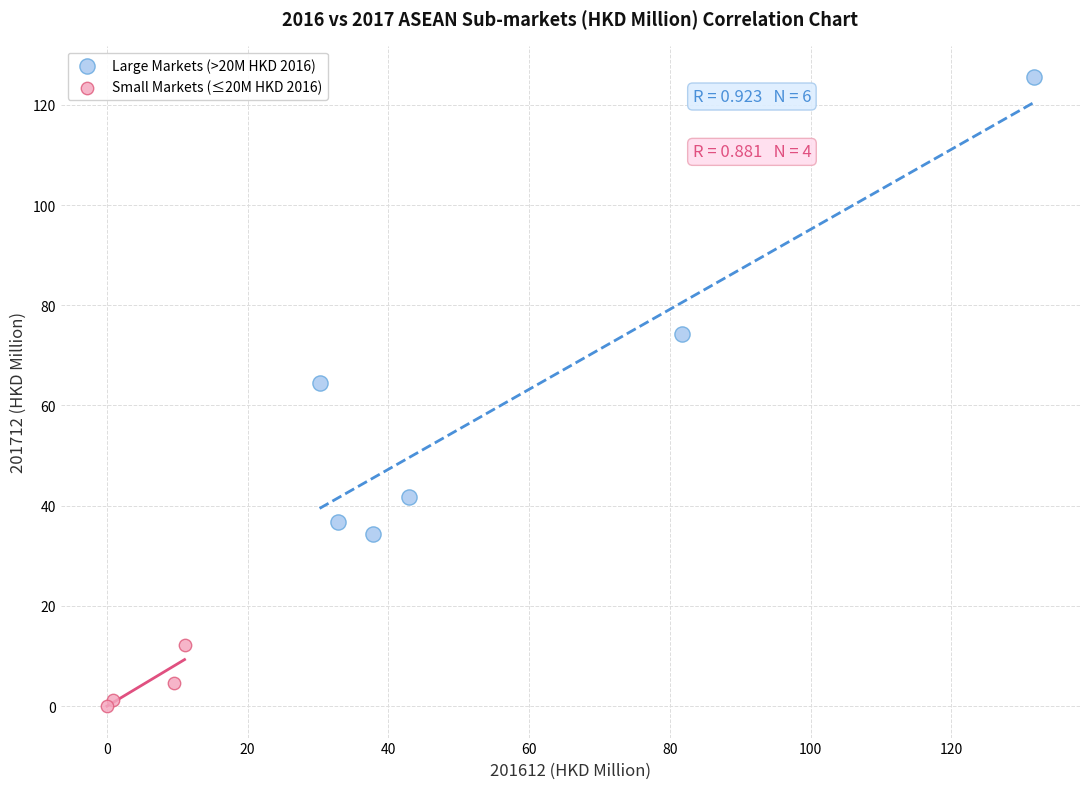

What are all the series names shown in the legend?

Large Markets (>20M HKD 2016), Small Markets (≤20M HKD 2016)